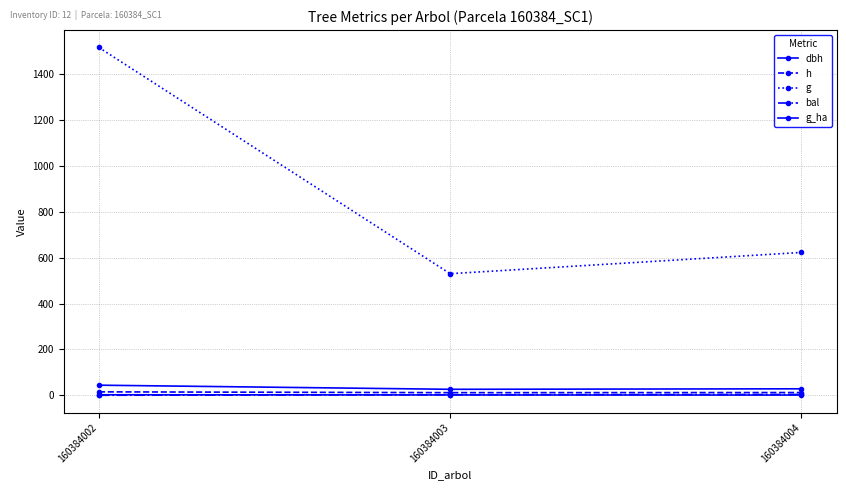

How many lines are shown in the chart?

5